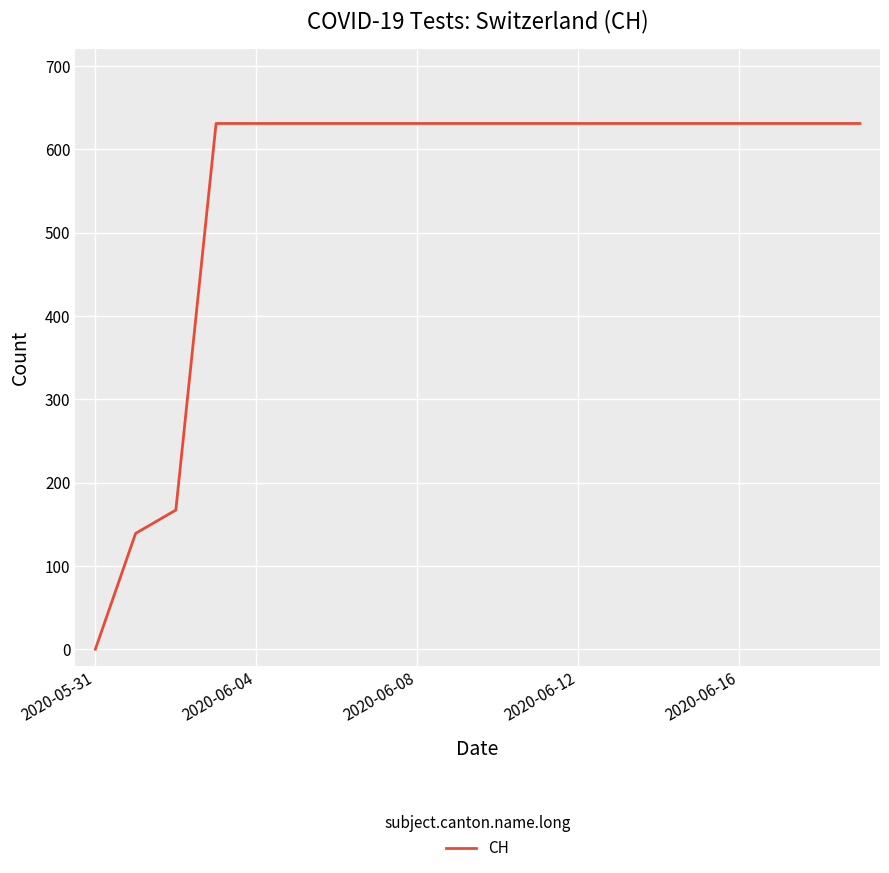

What is the difference between the maximum and minimum values?

631